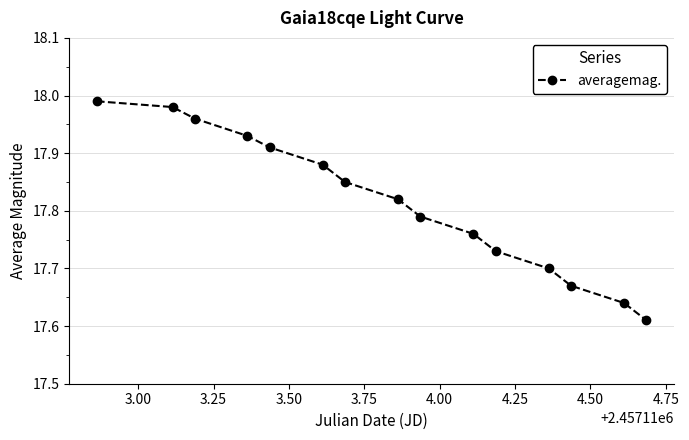

What is the sum of all values?

267.2